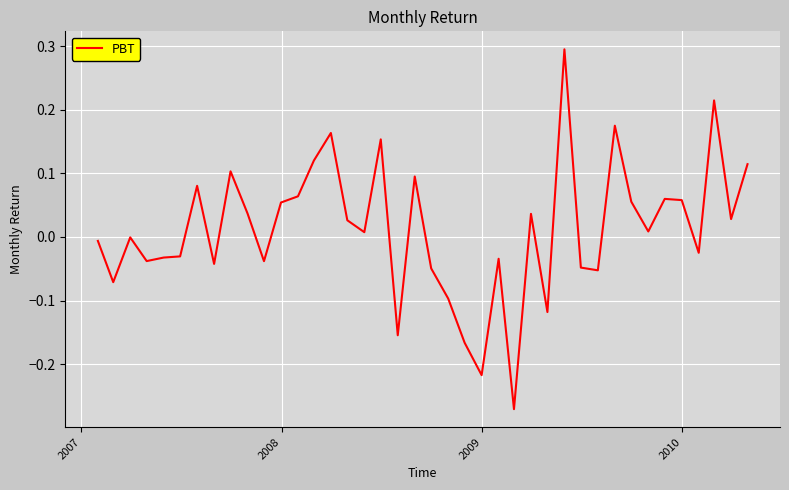

How many lines are shown in the chart?

1